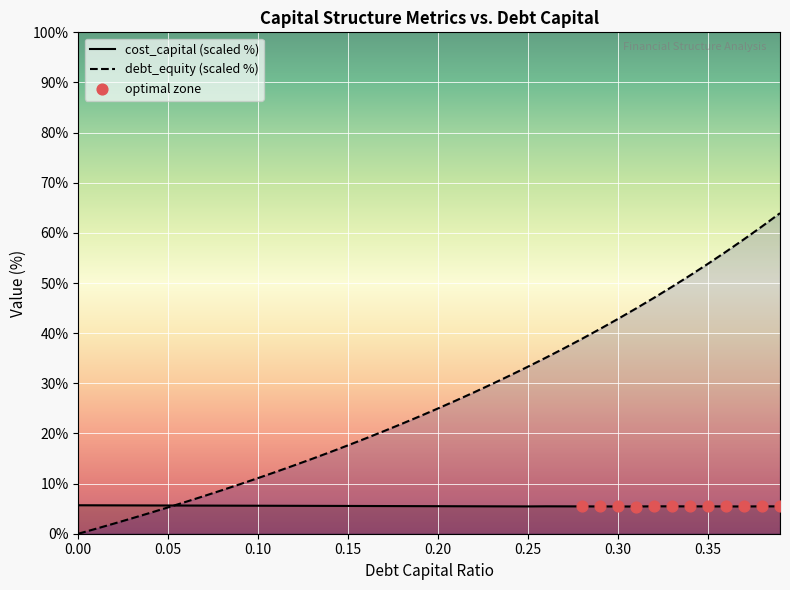

Which series has the widest spread of Y values?

debt_capital